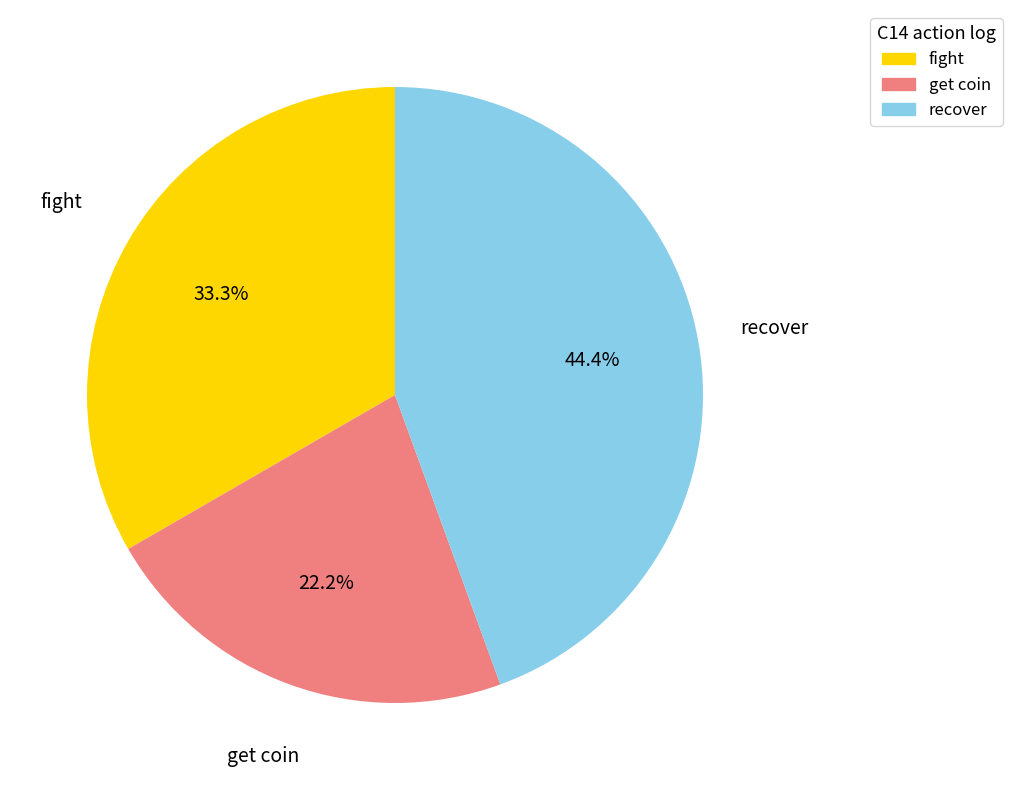

Count the number of slices in the pie.

3